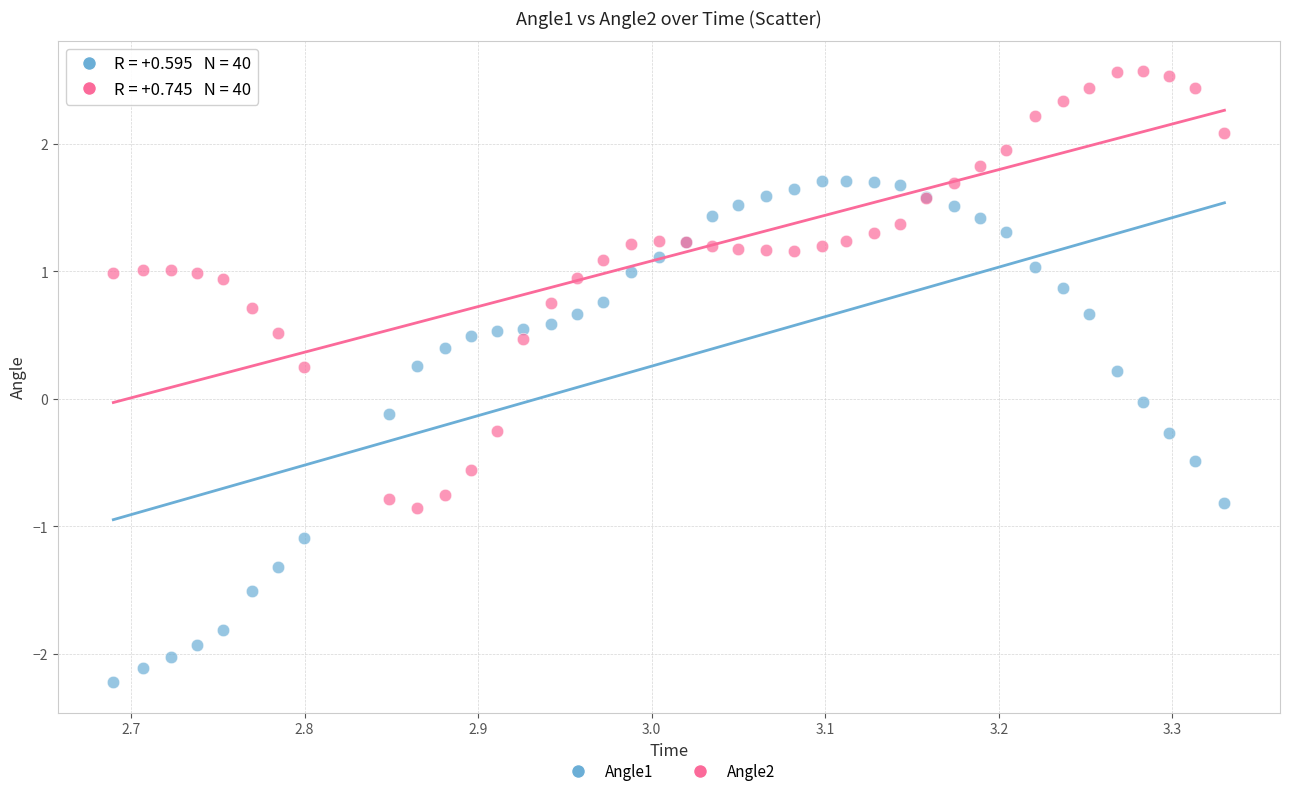

Which series contains the lowest Y value?

Angle1